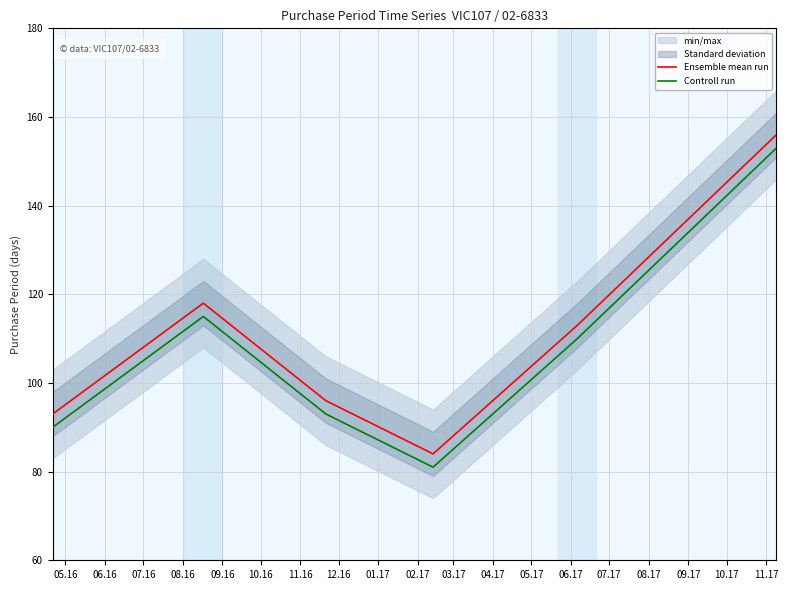

Which series has the largest total across all categories?

Ensemble mean run